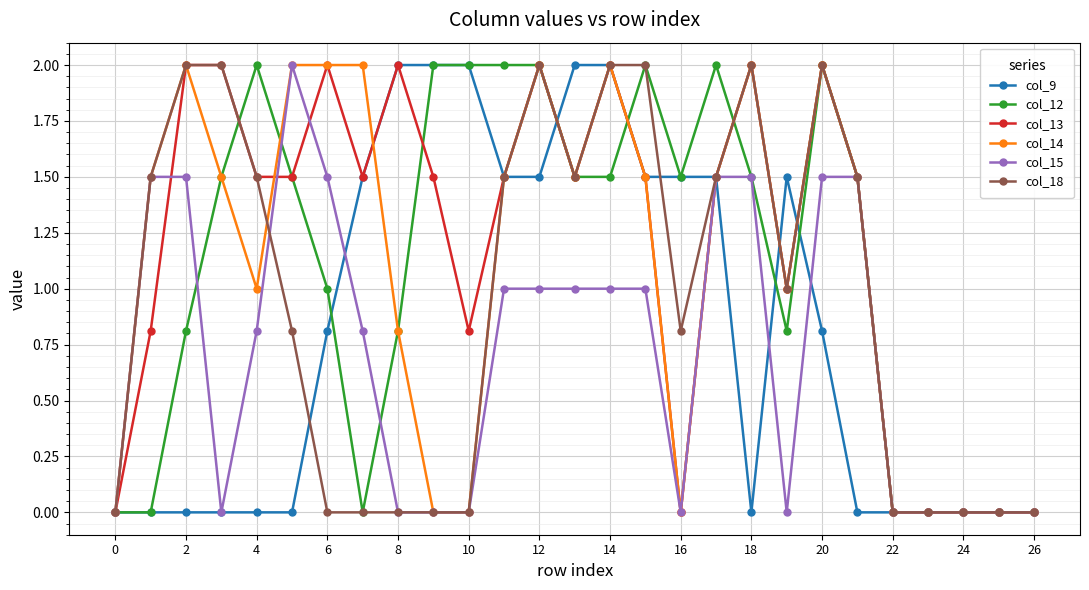

What is the maximum value shown in the chart?

2.0